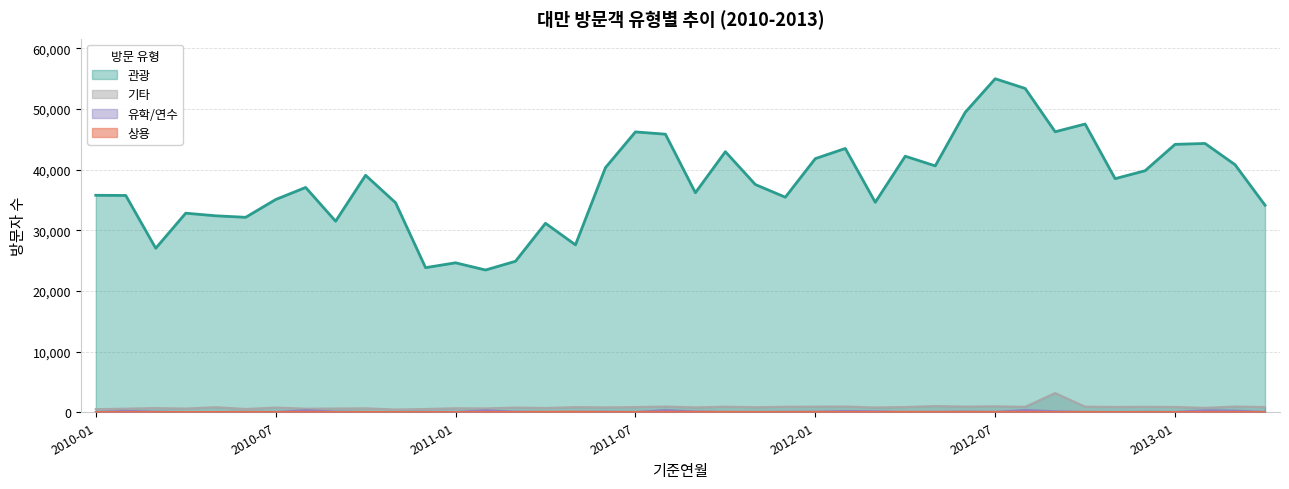

What is the value of the 관광 point at the 36th from the left?

39837